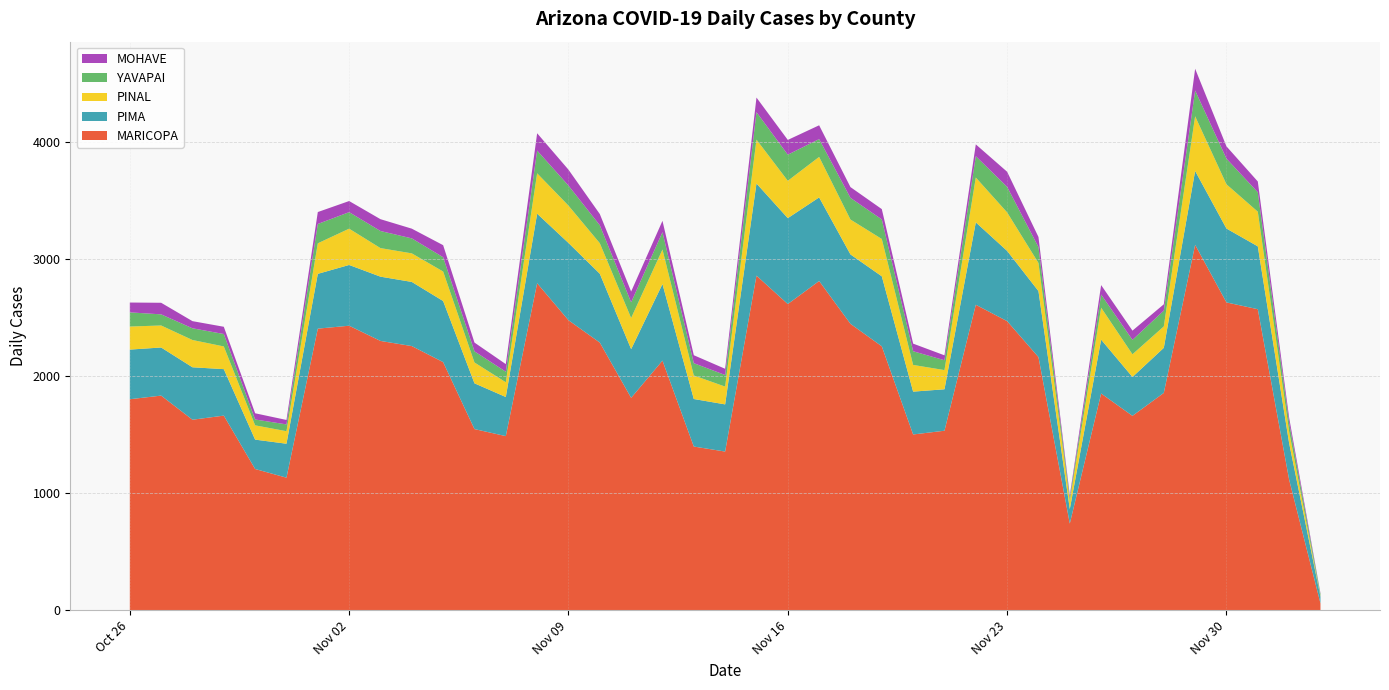

Reading left to right, list all the values displayed in this chart.

MARICOPA: 1804	1835	1629	1664	1208	1134	2407	2432	2302	2258	2121	1549	1489	2795	2479	2288	1816	2134	1400	1357	2860	2617	2814	2448	2256	1503	1535	2611	2471	2164	742	1853	1662	1858	3123	2631	2573	1117	60
PIMA: 424	411	448	397	251	290	468	519	549	548	522	391	334	594	660	588	416	654	406	403	787	734	714	593	598	366	354	704	600	564	124	460	332	385	631	631	537	312	57
PINAL: 197	188	233	194	122	107	261	310	244	244	252	178	126	345	319	261	266	295	201	152	375	319	346	298	319	228	164	383	329	240	70	273	194	183	467	378	296	100	3
YAVAPAI: 121	95	100	106	50	58	165	141	146	128	122	95	90	194	171	153	134	148	105	99	234	223	152	185	167	117	84	182	218	136	28	112	123	135	220	219	166	76	20
MOHAVE: 84	99	61	62	53	38	102	95	101	83	103	75	65	148	136	96	92	97	68	53	125	126	118	92	88	65	42	101	129	86	19	81	79	54	186	105	92	42	6